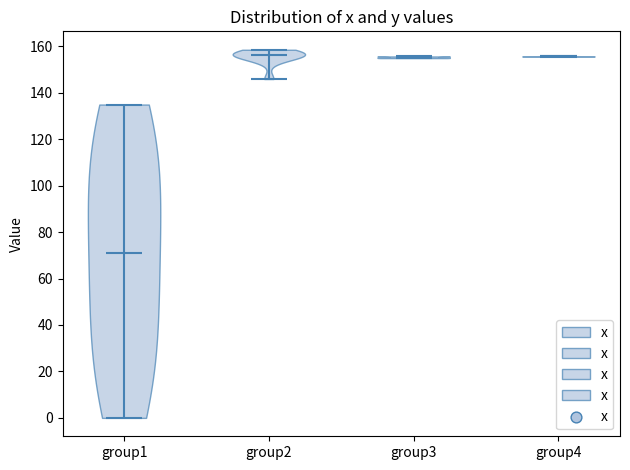

Reading left to right, read every violin against the y-axis: where its median line is, and the lowest and highest points it reaches. The values are not printed on the chart, so give them approximately, as read against the axis.

group1: median line 72, lowest point 0, highest point 134
group2: median line 156, lowest point 146, highest point 158
group3: median line 156, lowest point 154, highest point 156
group4: median line 156, lowest point 156, highest point 156